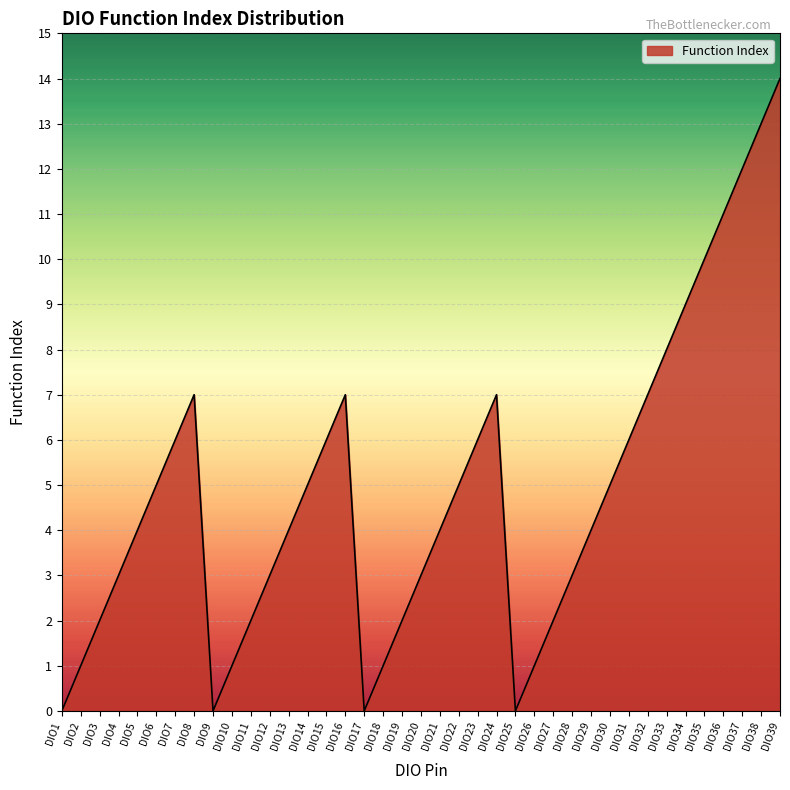

Reading left to right, what are all the values shown in this chart?

DIO1=0	DIO2=1	DIO3=2	DIO4=3	DIO5=4	DIO6=5	DIO7=6	DIO8=7	DIO9=0	DIO10=1	DIO11=2	DIO12=3	DIO13=4	DIO14=5	DIO15=6	DIO16=7	DIO17=0	DIO18=1	DIO19=2	DIO20=3	DIO21=4	DIO22=5	DIO23=6	DIO24=7	DIO25=0	DIO26=1	DIO27=2	DIO28=3	DIO29=4	DIO30=5	DIO31=6	DIO32=7	DIO33=8	DIO34=9	DIO35=10	DIO36=11	DIO37=12	DIO38=13	DIO39=14